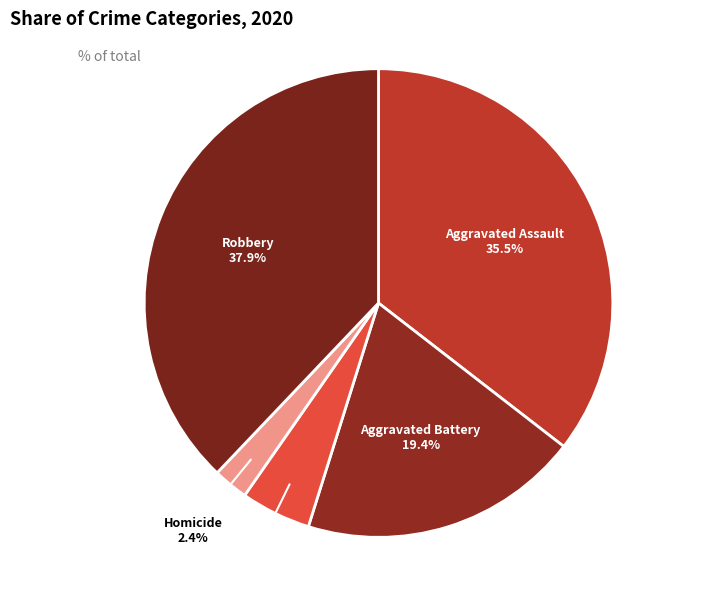

To the nearest percent, what is the difference between the largest and smallest slice percentages?

35%